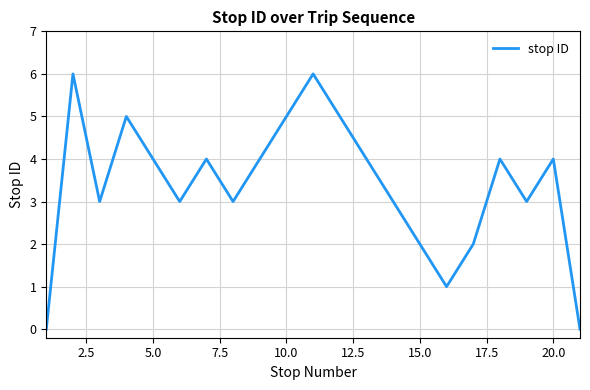

Does the chart display data point markers on the line(s)?

No